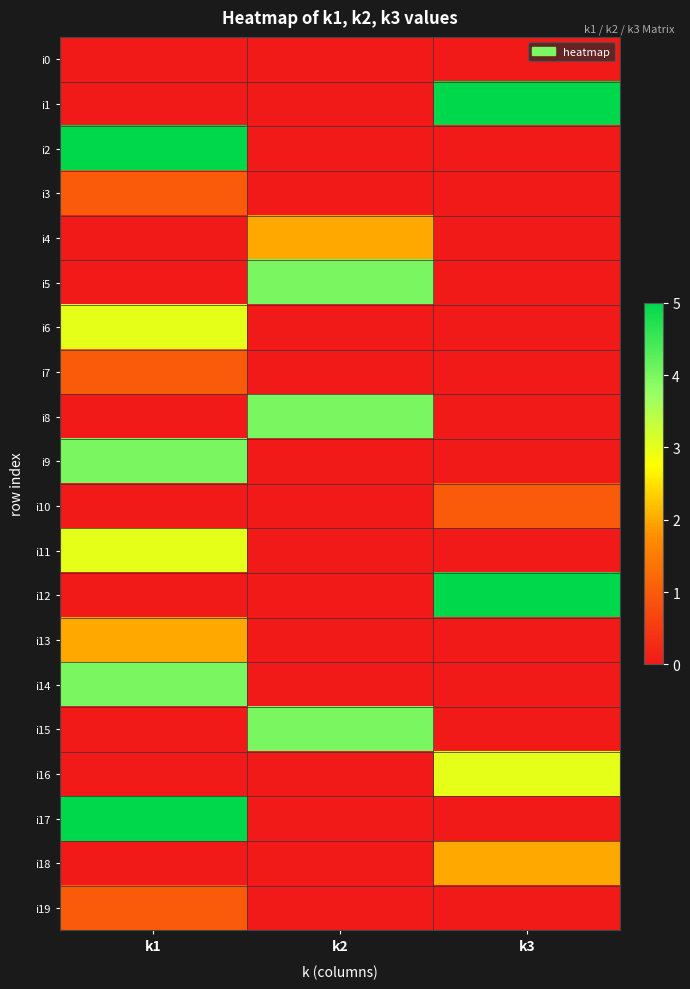

Which series has the largest total across all categories?

i1